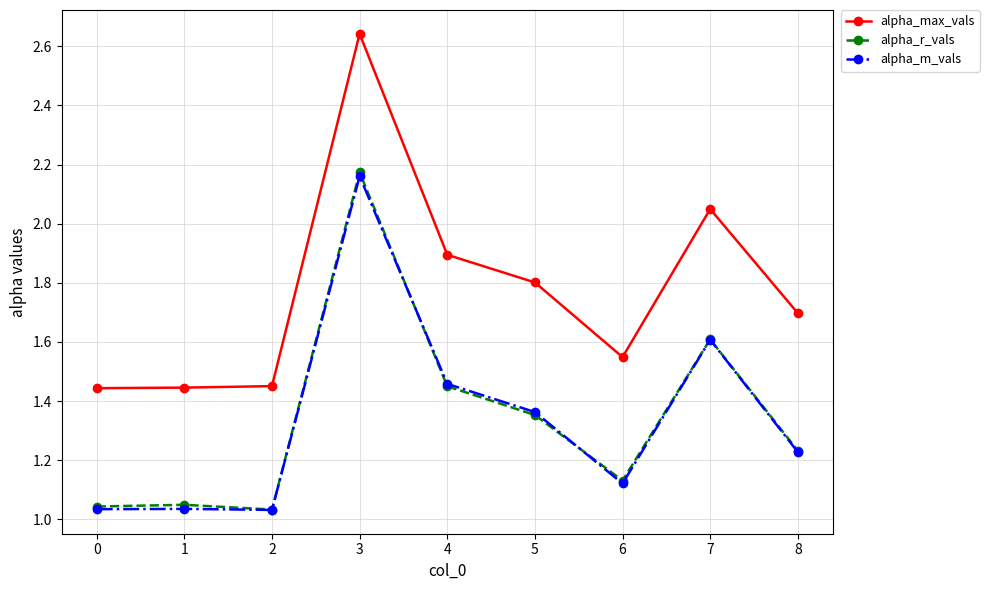

Which label corresponds to the largest value in the chart?

3